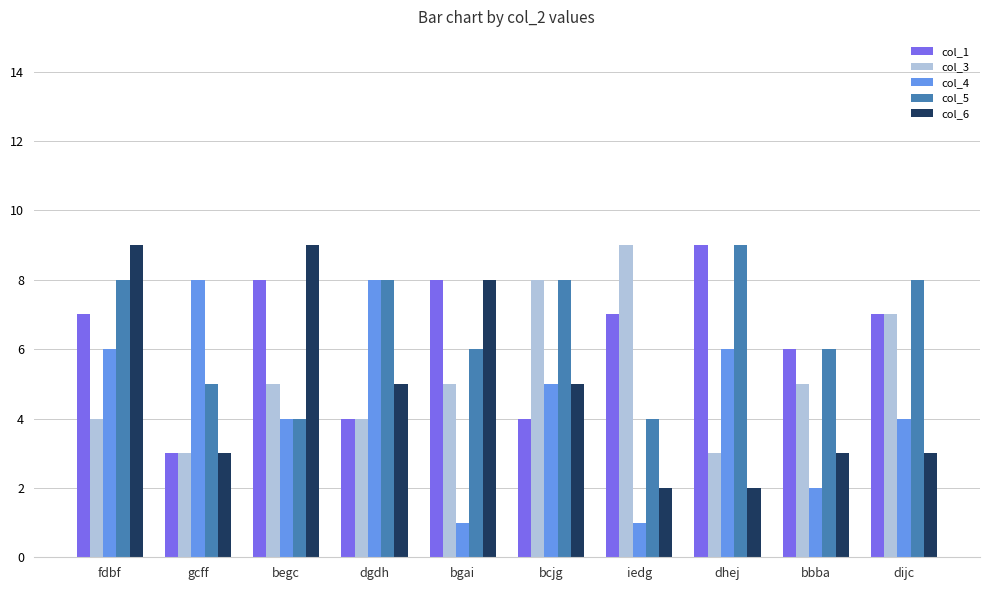

What is the spread (max minus min) of values at bgai?

7